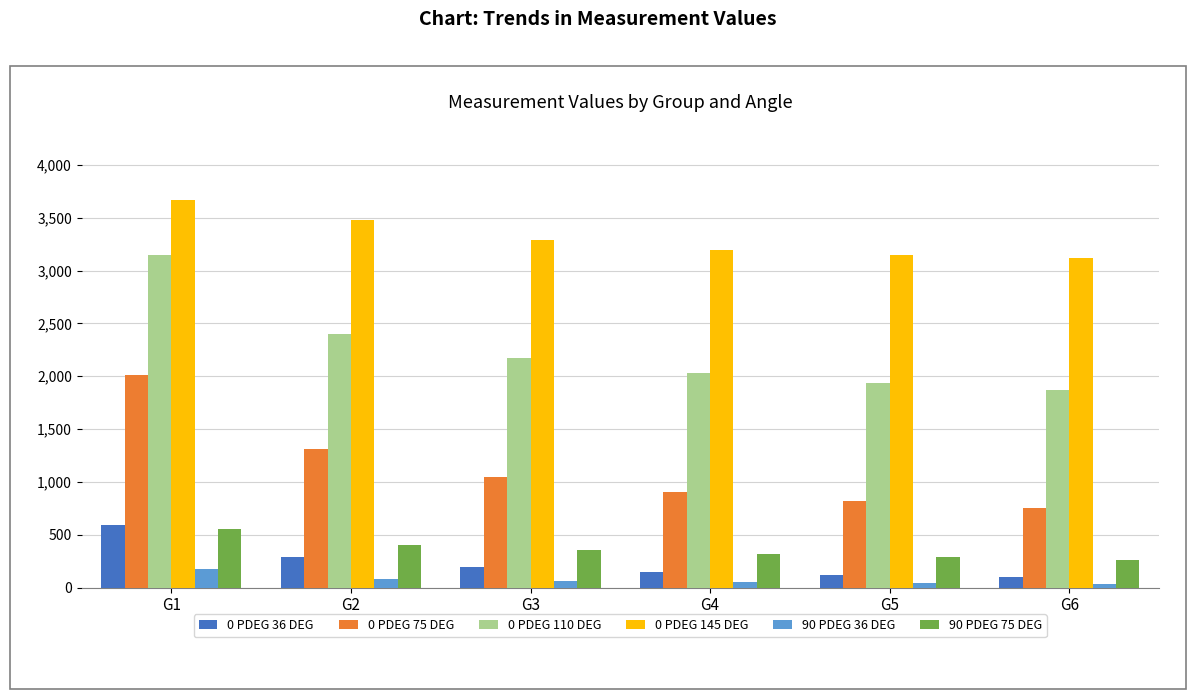

What is the maximum value shown in the chart?

3673.3